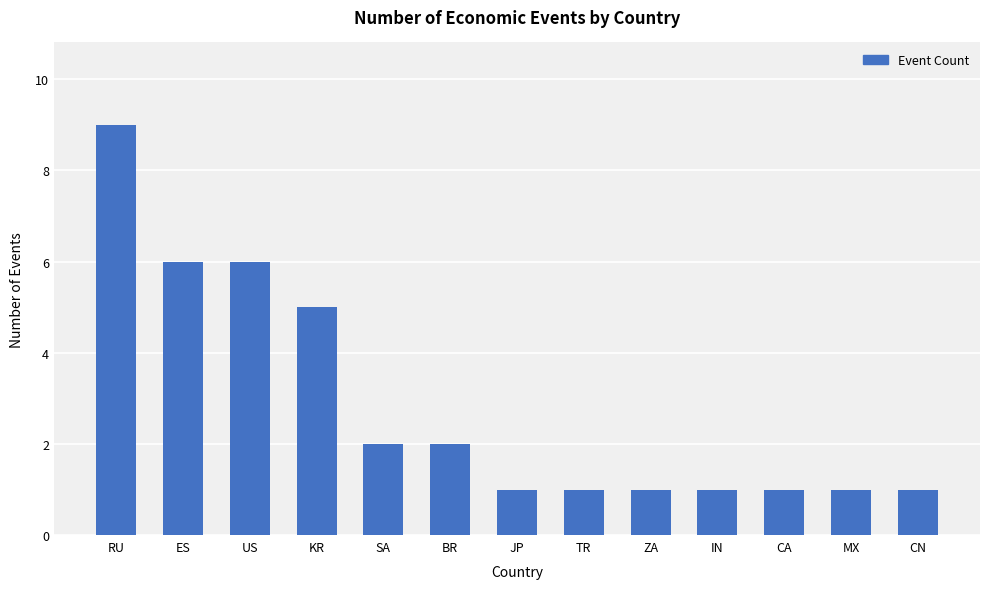

Is it true that the value at ZA is 2?

False